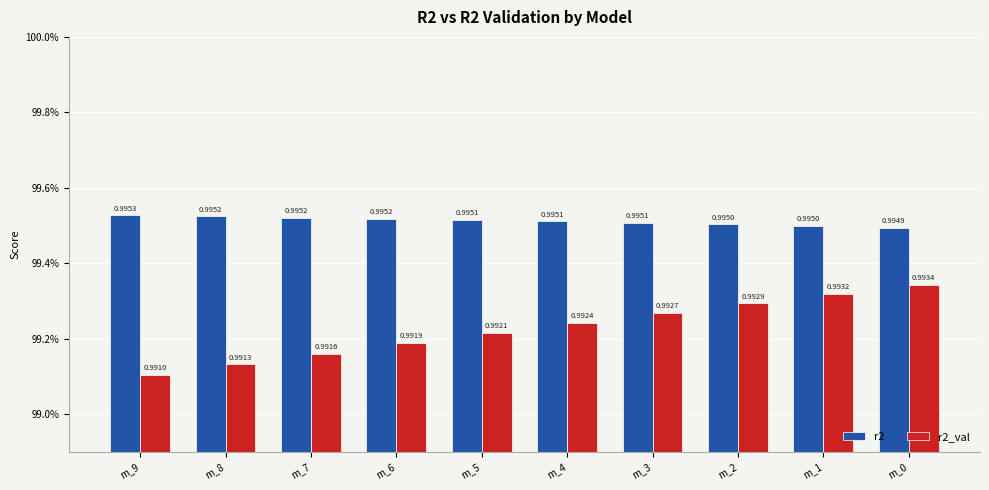

What is the sum of the r2 values at m_1 and m_7?

2.0